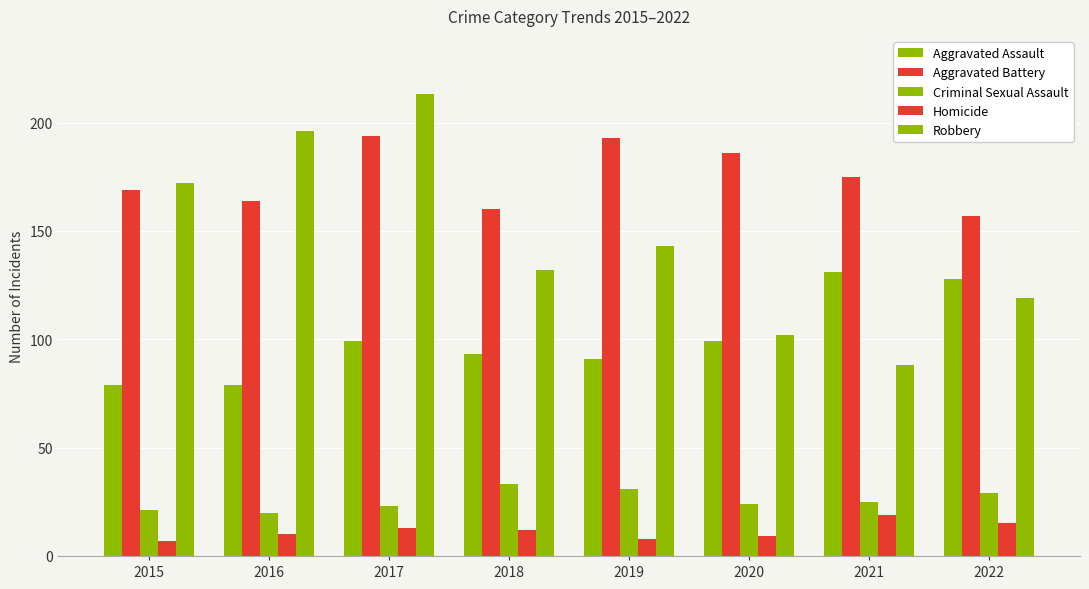

How many distinct data groups are displayed?

5